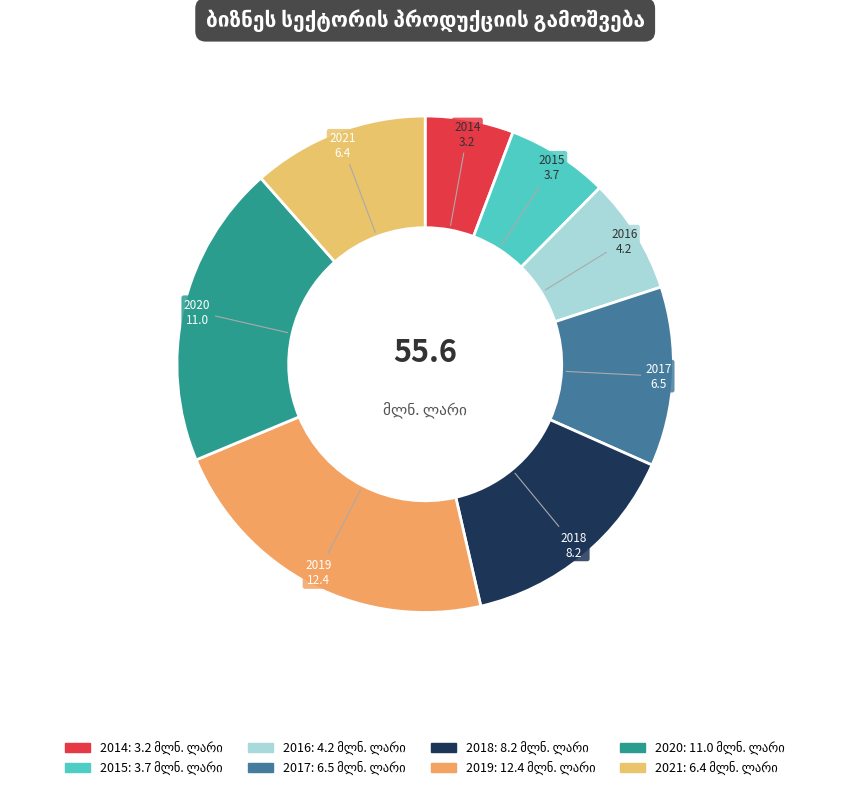

Is it true that 2019 is 22% of the pie?

True